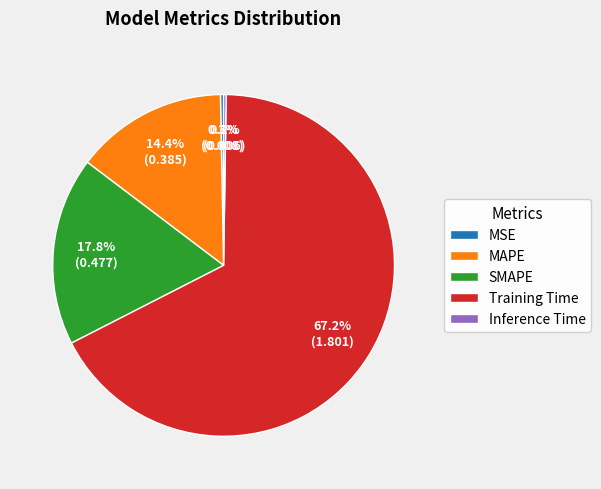

Does any single category account for the majority?

Yes